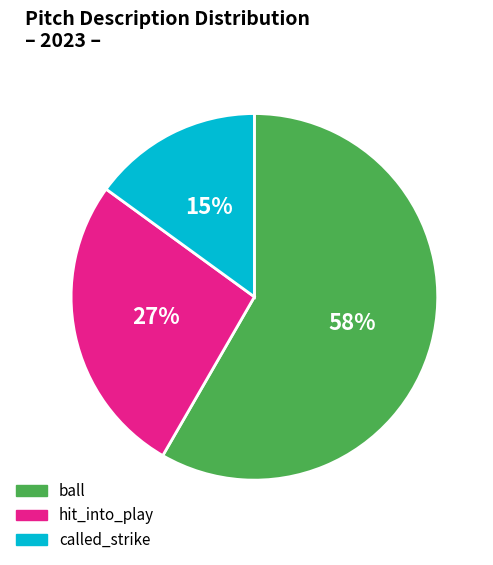

Does any single category account for the majority?

Yes